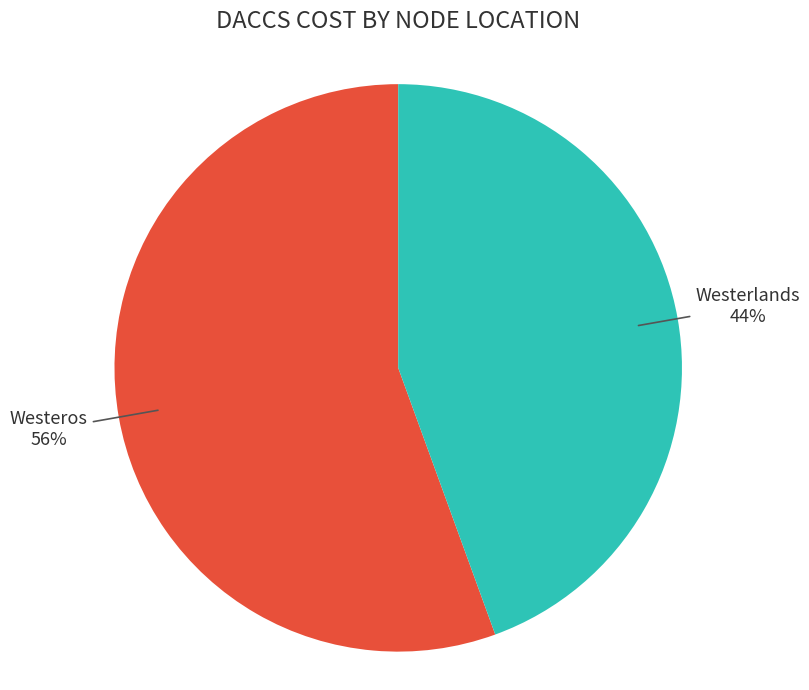

Count the number of slices in the pie.

2